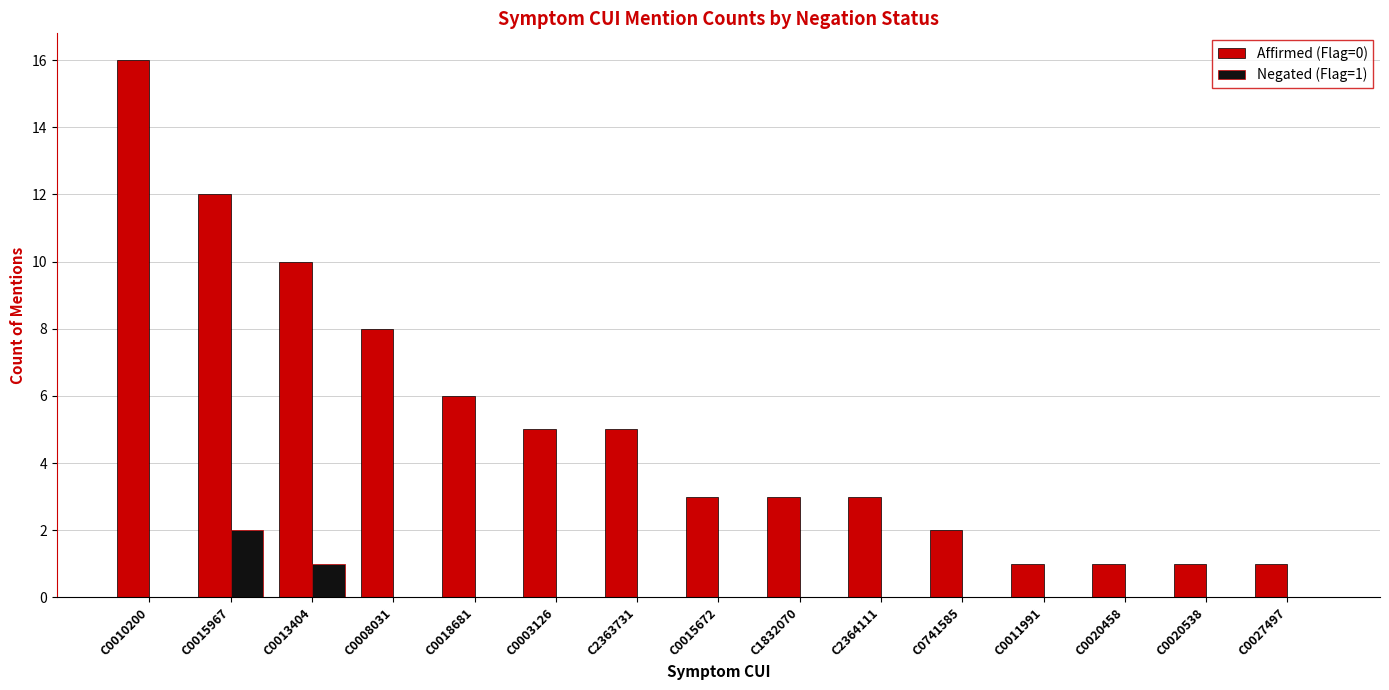

Which series has the largest total across all categories?

Affirmed (Flag=0)